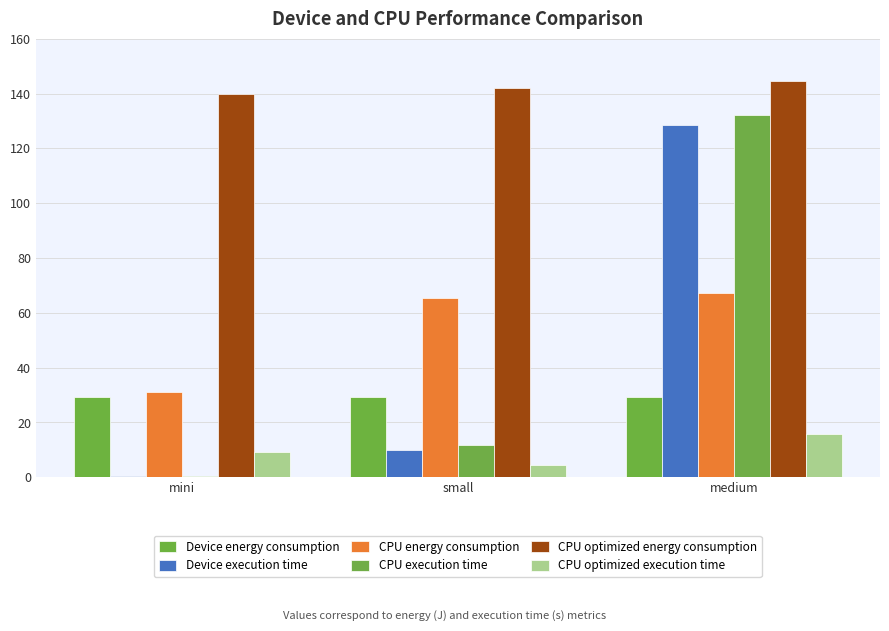

What is the label of the 1st bar from the right?

medium